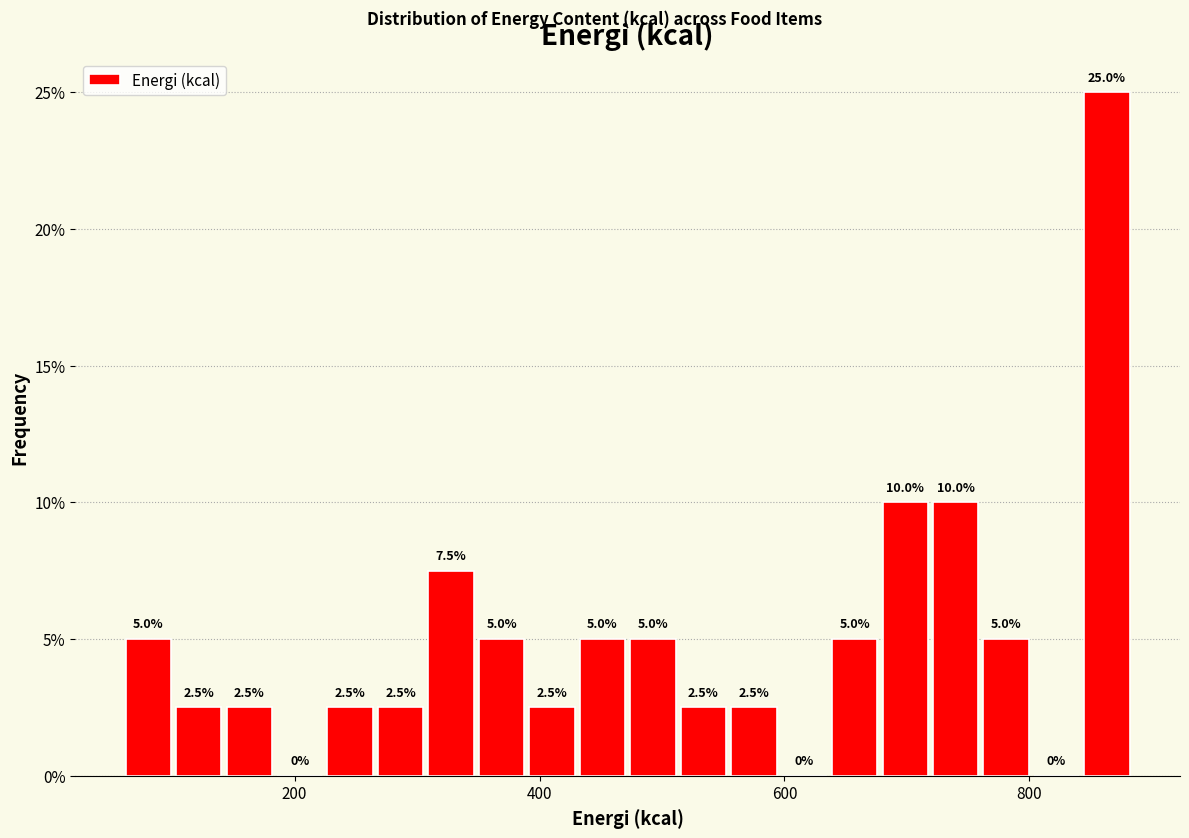

Around what value on the x-axis is the tallest bar? Give the approximate position of its centre, as read against the axis.

860